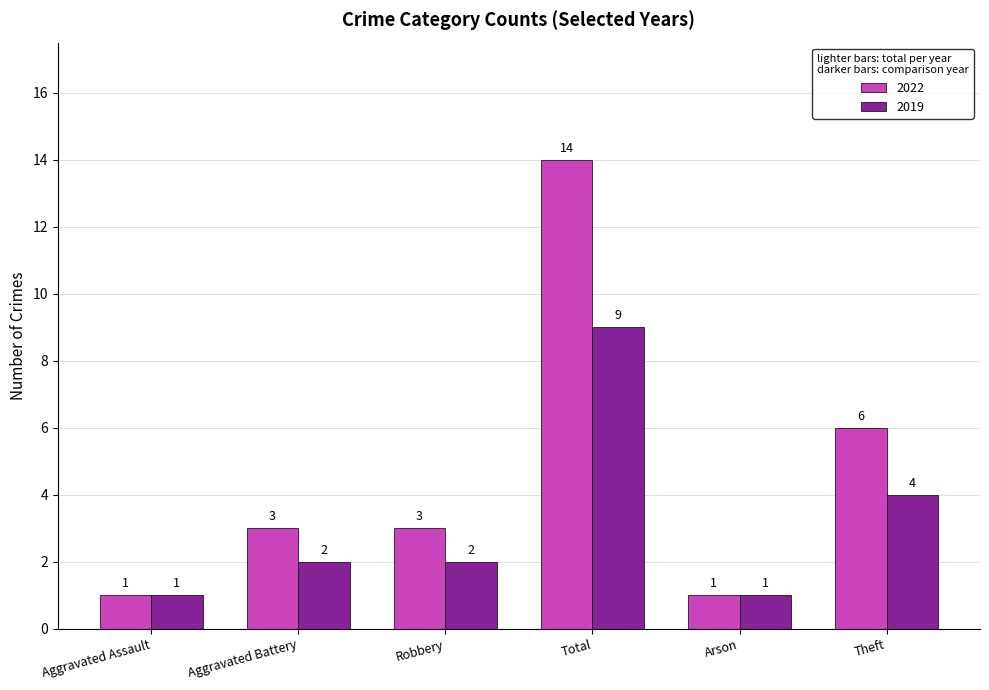

True or false: 2019 has a value of 9 at Total.

True